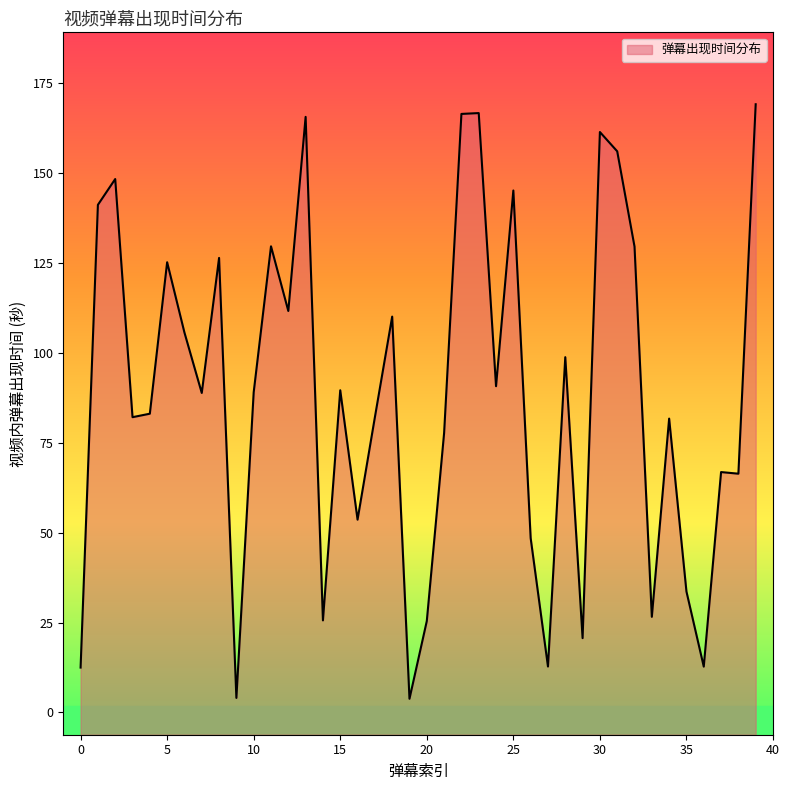

Which has a higher value, 21 or 24?

24